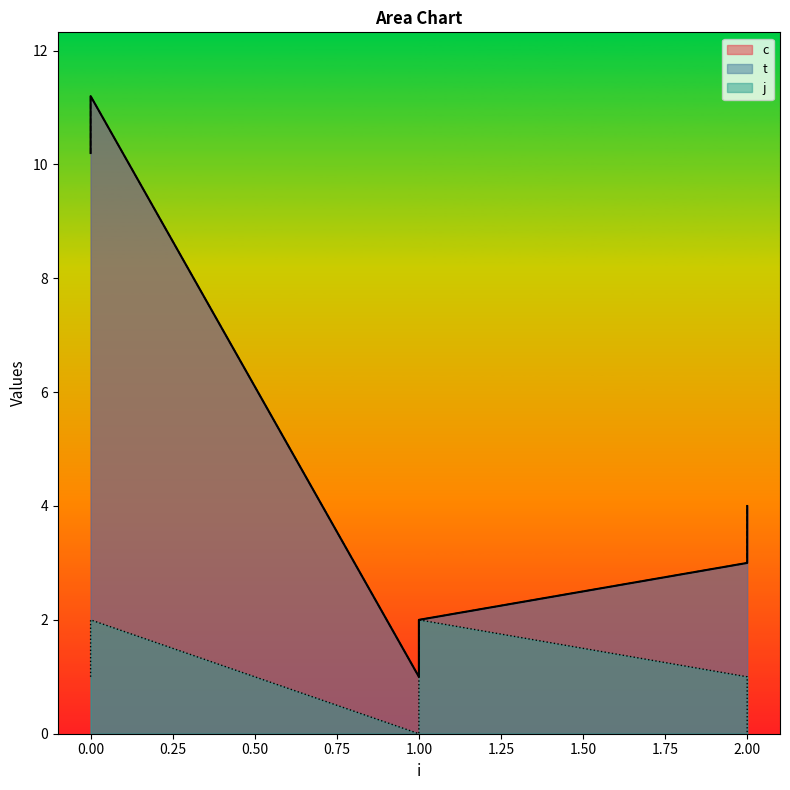

What is the sum of the t values at 1 and 2?

4.0